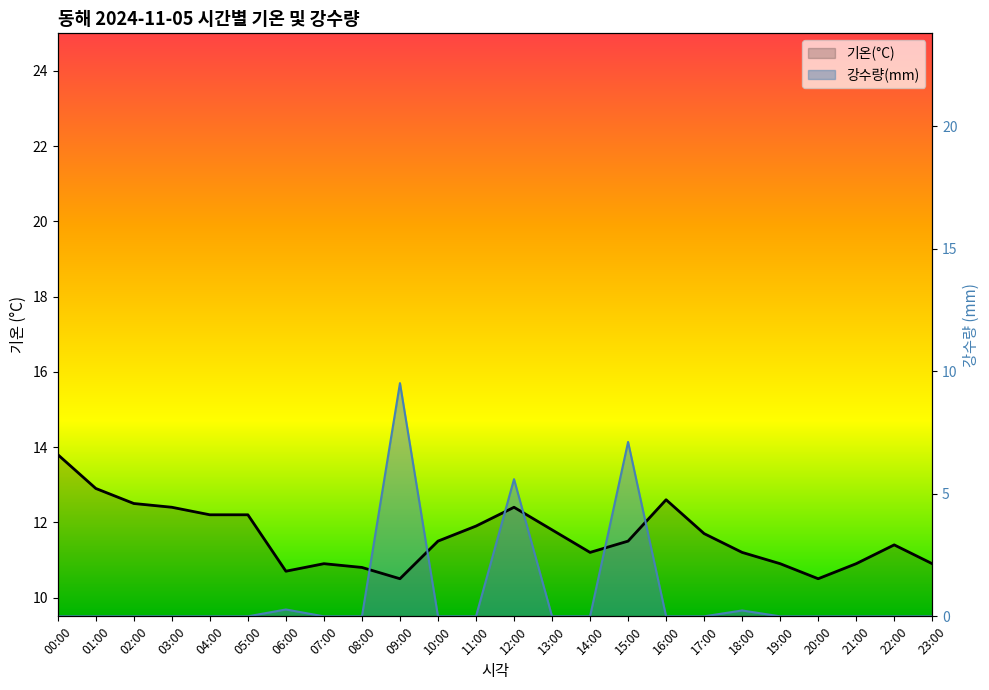

Rank the series at 23:00 from lowest to highest value.

강수량(mm), 기온(°C)